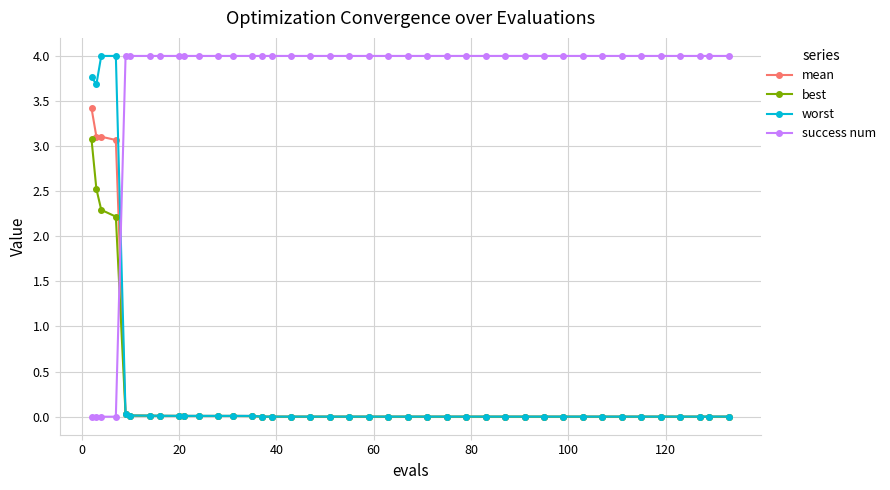

What is the greatest value displayed?

4.0